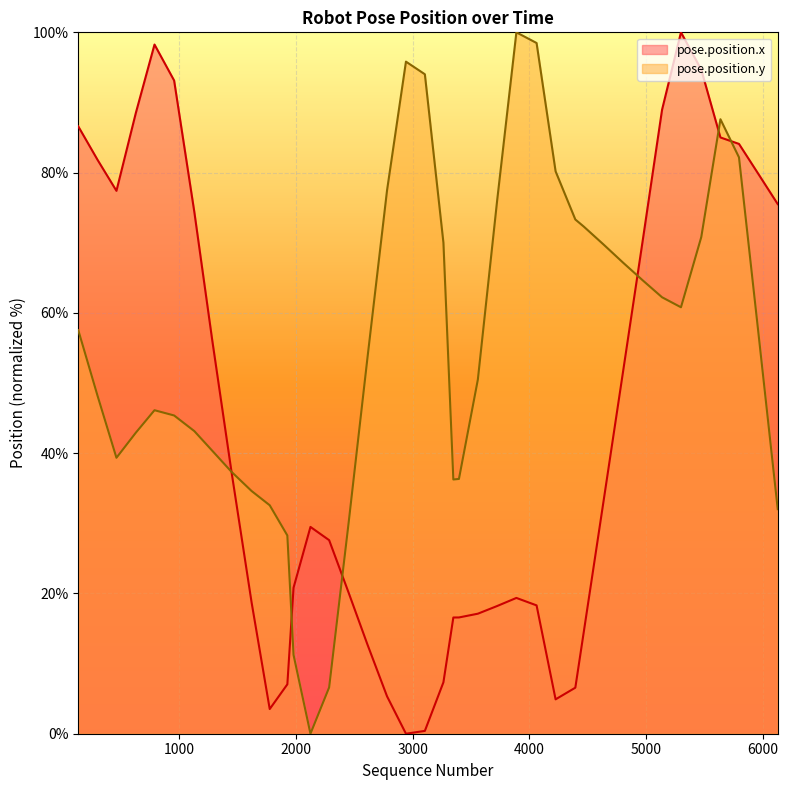

Which series ends up on top after the final intersection of pose.position.y and pose.position.x?

pose.position.x